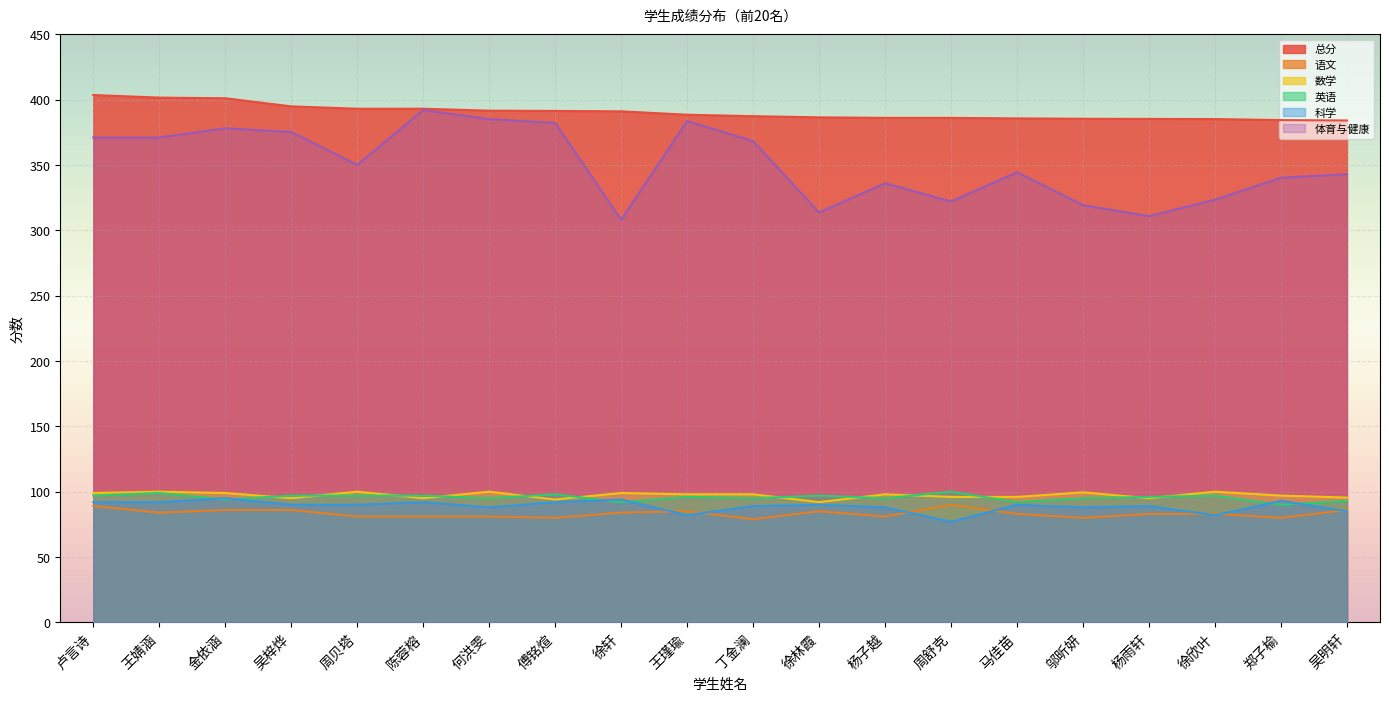

Which series has the largest total across all categories?

总分